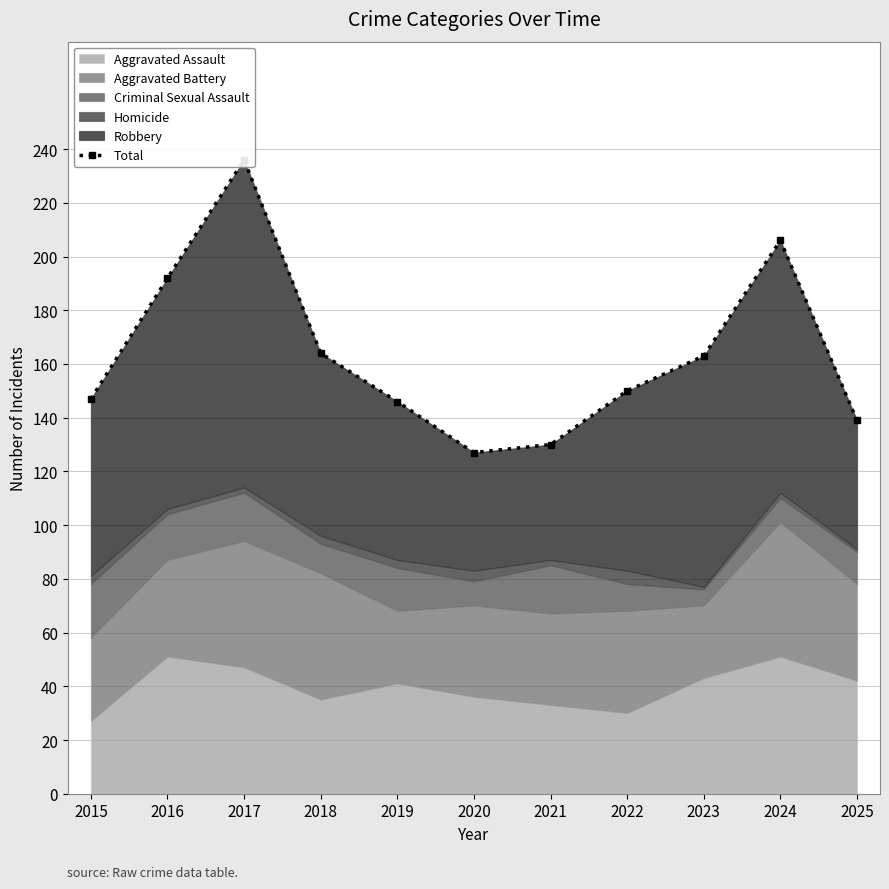

The chart shows a value of 295 at 2018. True or false?

False